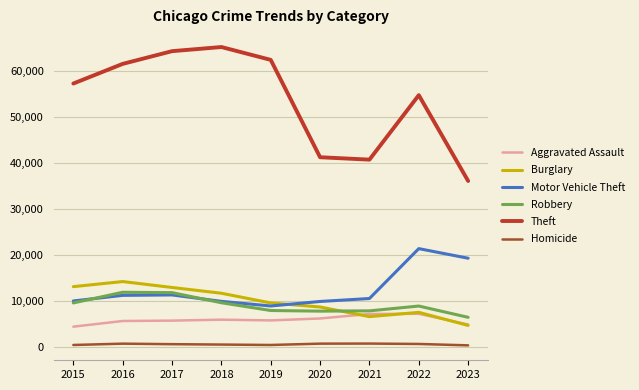

True or false: Homicide and Burglary intersect in this chart.

False